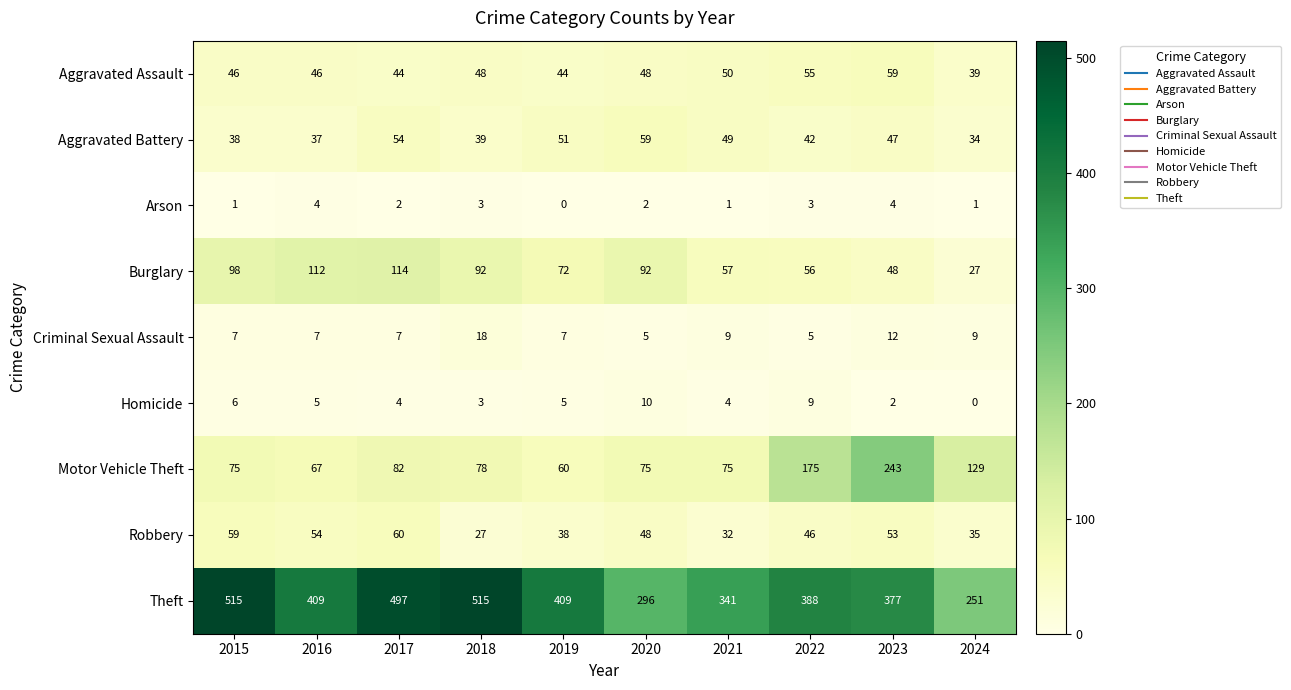

What value does the Burglary series have at 2016, to the nearest 5?

110